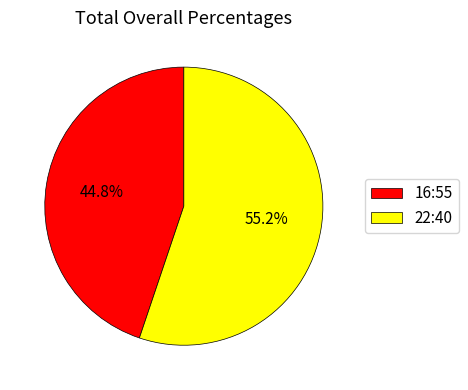

Is 16:55 the majority of the pie?

No